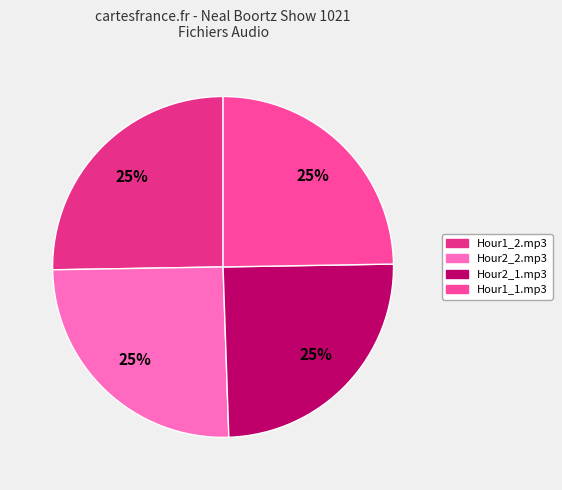

How many segments does this pie chart have?

4